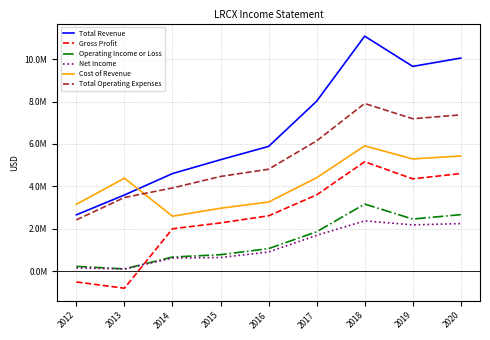

List the labels in order of Gross Profit value, largest first.

2018, 2020, 2019, 2017, 2016, 2015, 2014, 2012, 2013